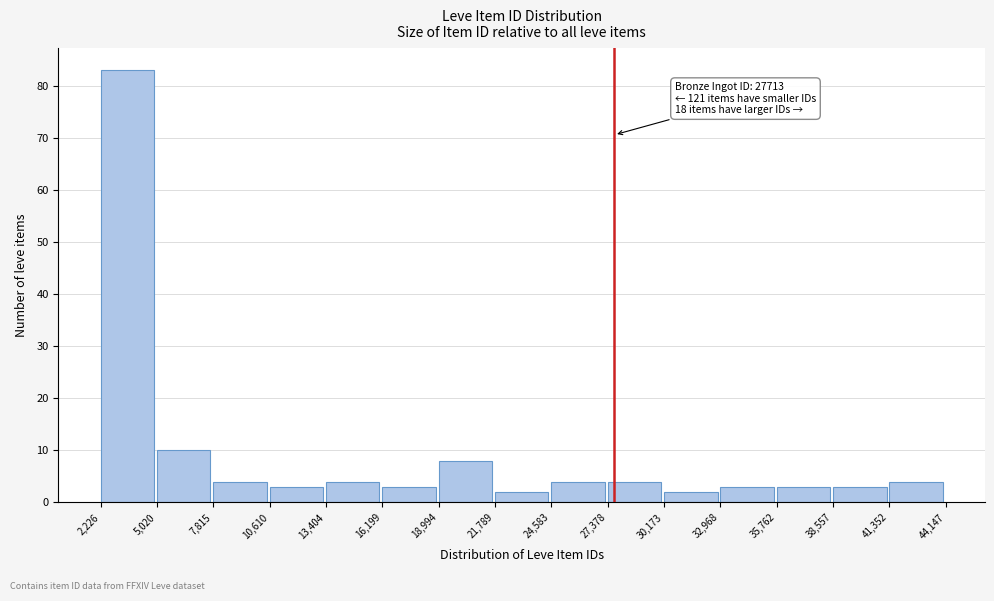

Over which range of the x-axis is the bar tallest?

2,226 to 5,020